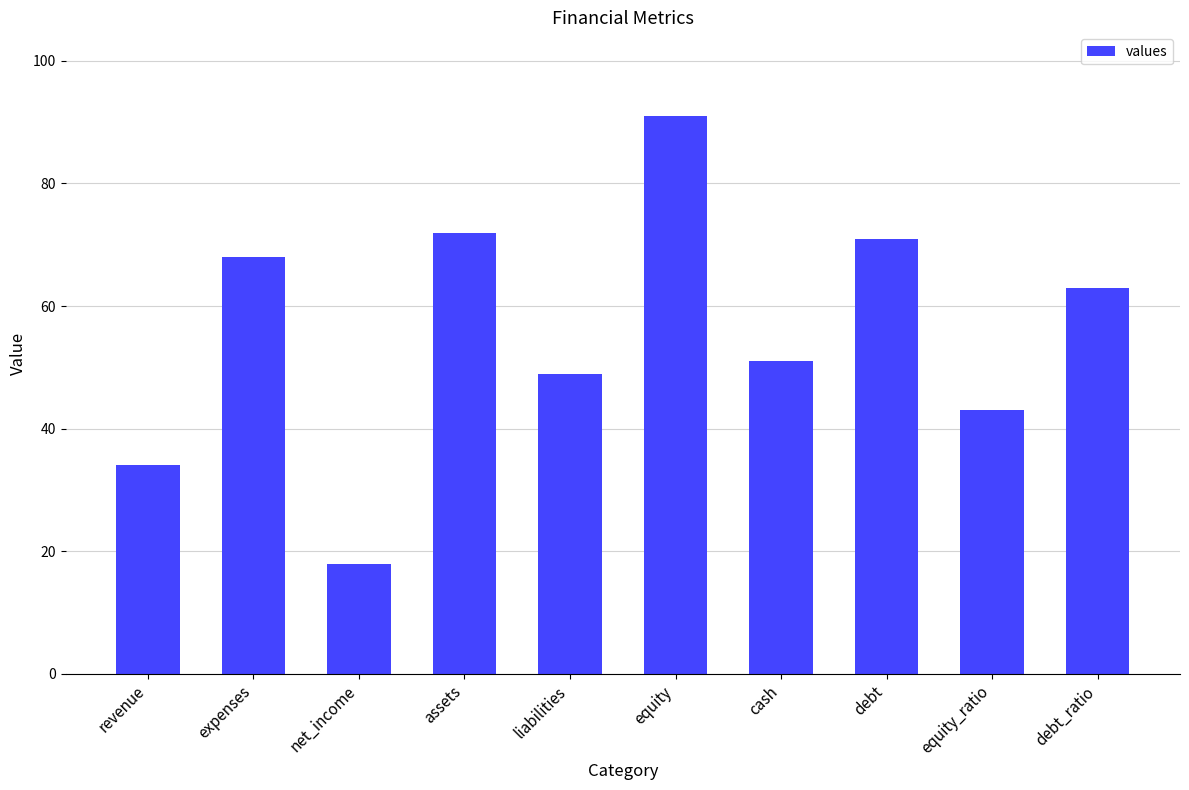

What is the change in value from expenses to net_income?

-50